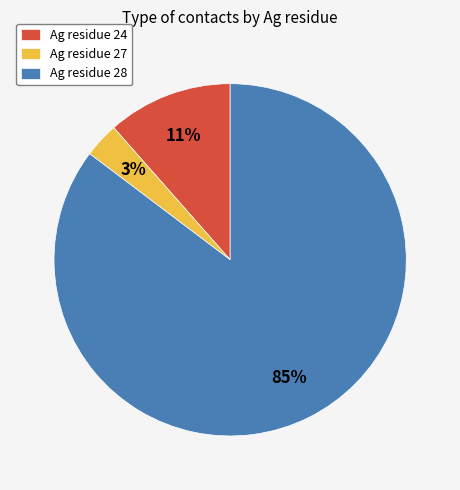

Which has a higher value, Ag residue 27 or Ag residue 28?

Ag residue 28